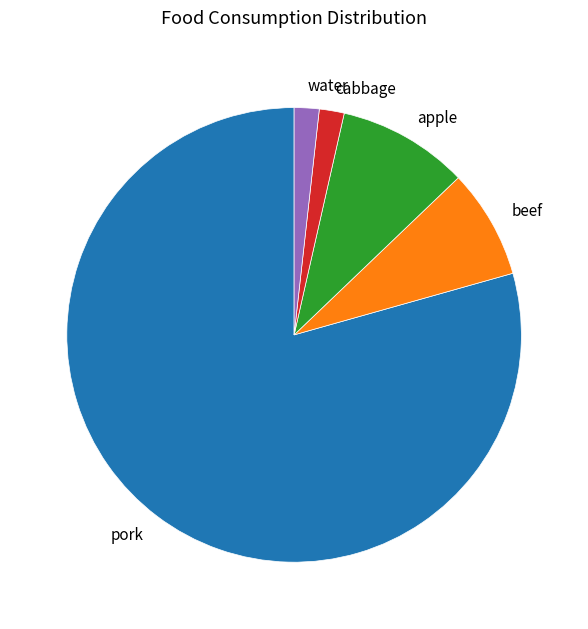

Which category has the biggest portion of the pie?

pork